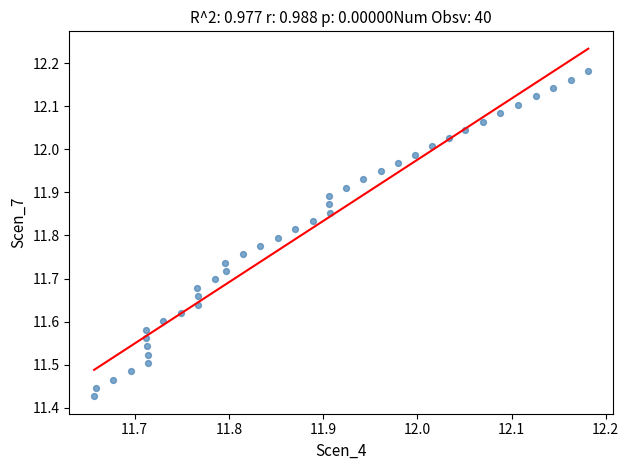

What is the range of X values (max minus min)?

0.5